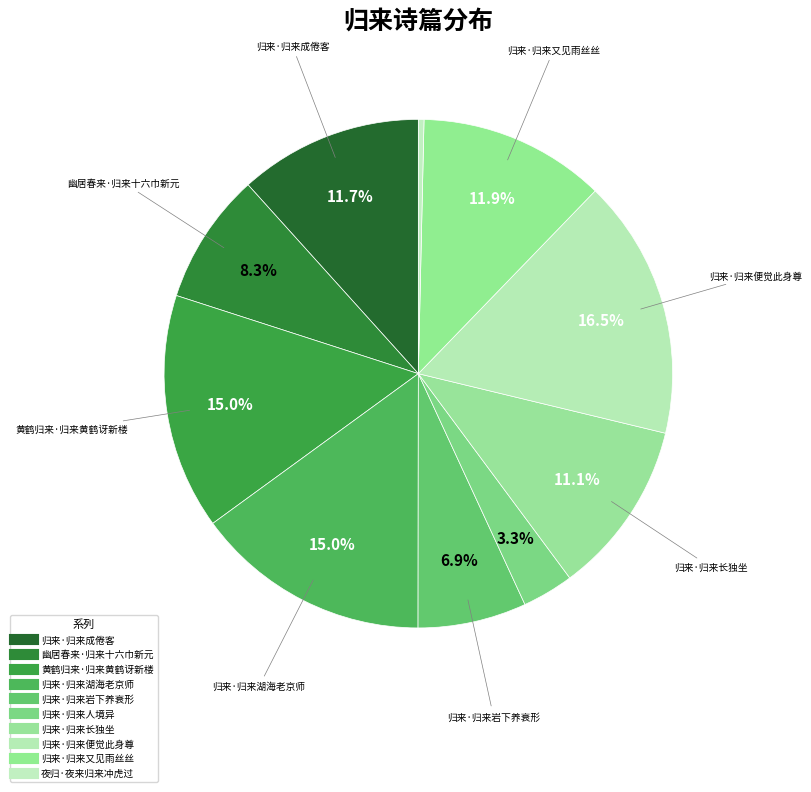

What is the change in value from 归来·归来人境异 to 夜归·夜来归来冲虎过?

-61050